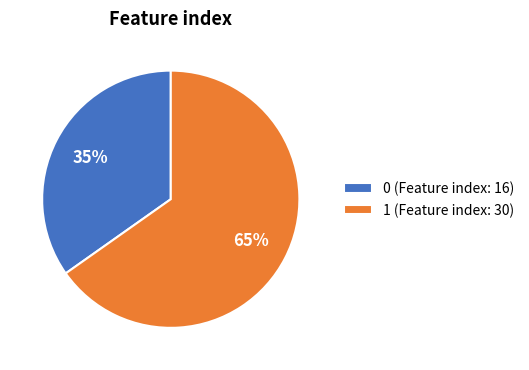

Which slice is the largest?

1